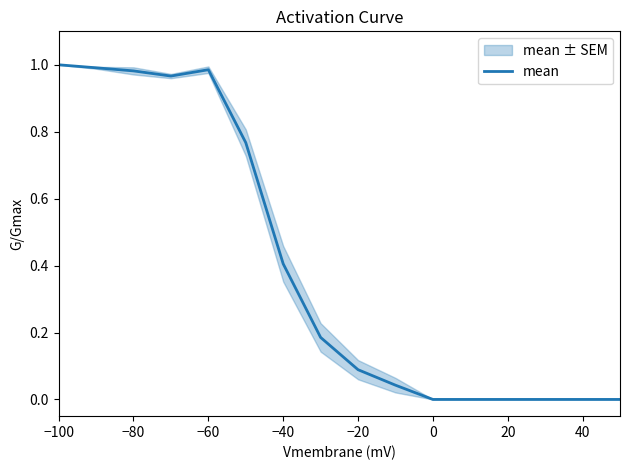

What position from the left is −100?

1